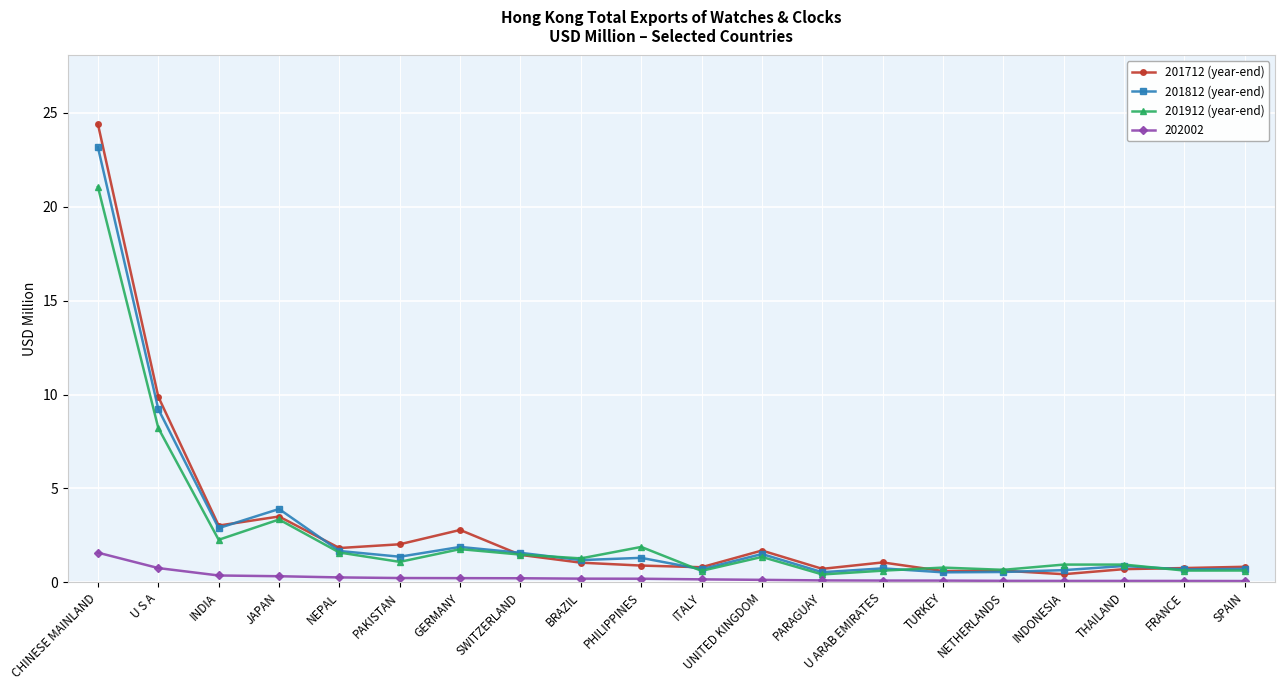

Rank the series by their maximum value, from lowest to highest.

202002, 201912 (year-end), 201812 (year-end), 201712 (year-end)